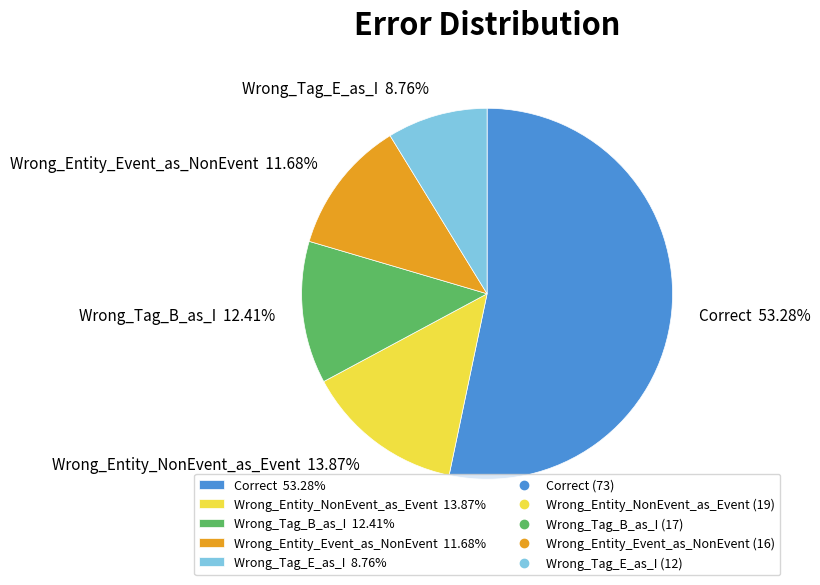

Is there a majority slice in this chart?

Yes